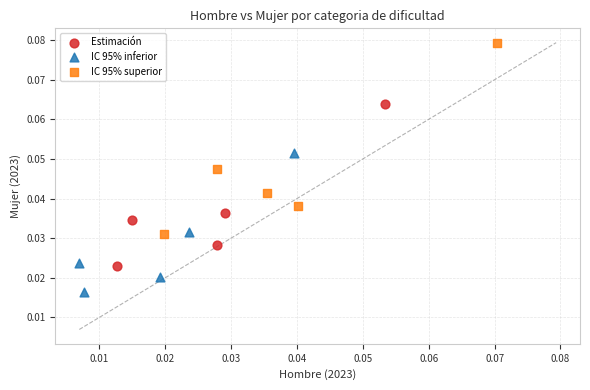

Which series reaches the minimum Y coordinate?

IC 95% inferior